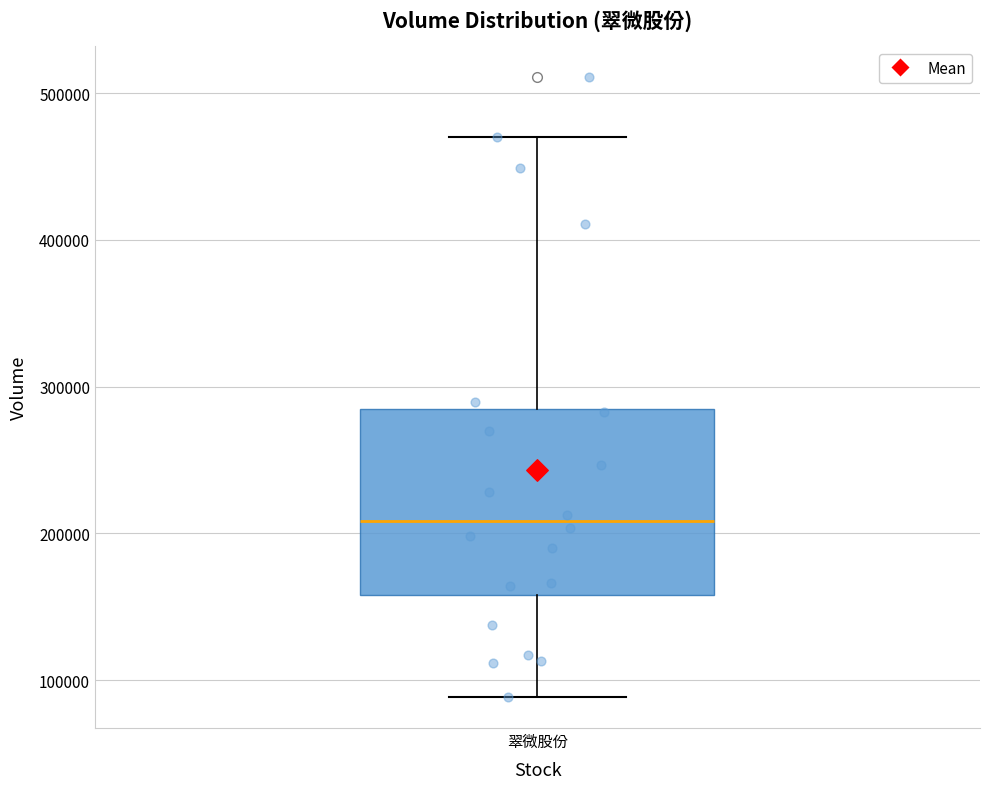

Transcribe this box plot: give where the median line is, the range the box spans, and where the two whiskers end, as read against the y-axis. The values are not printed on the chart, so give them approximately, as read against the axis.

median 210000, box 160000 to 280000, whiskers 90000 to 470000